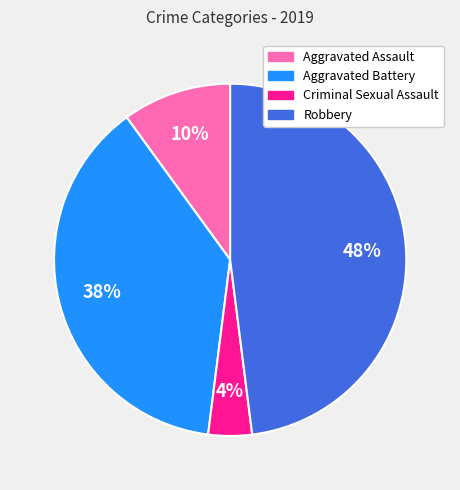

Rank the categories by value from lowest to highest.

Criminal Sexual Assault, Aggravated Assault, Aggravated Battery, Robbery